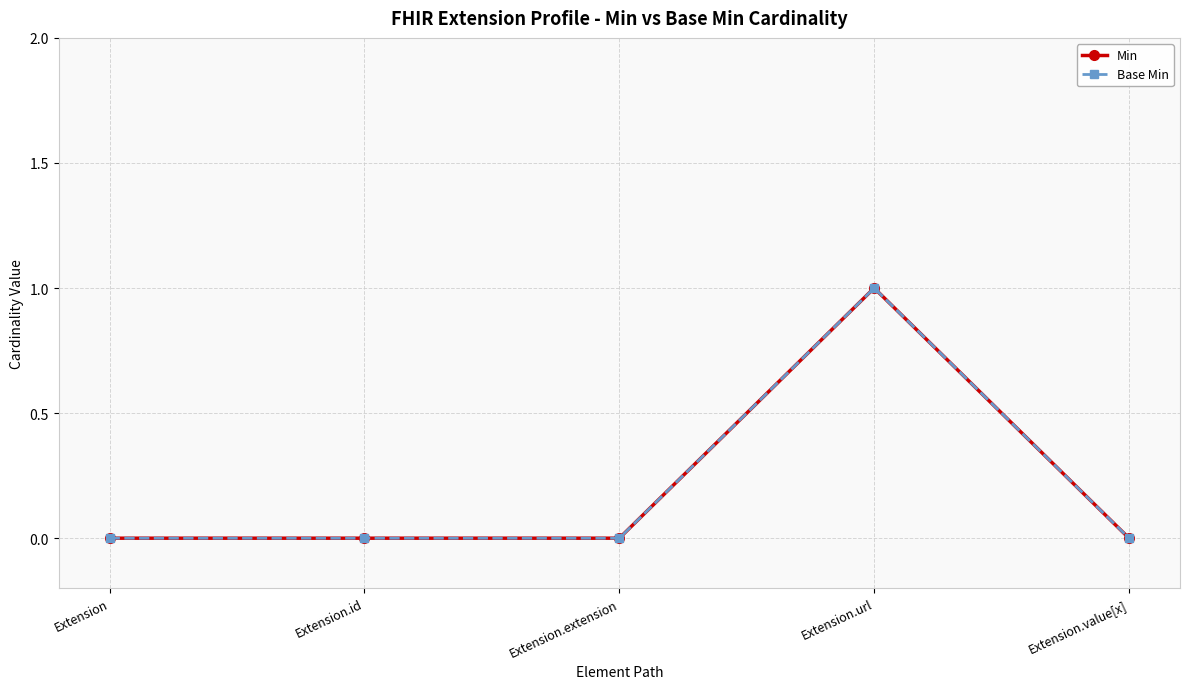

True or false: Base Min has more than 2 interior local peaks.

False